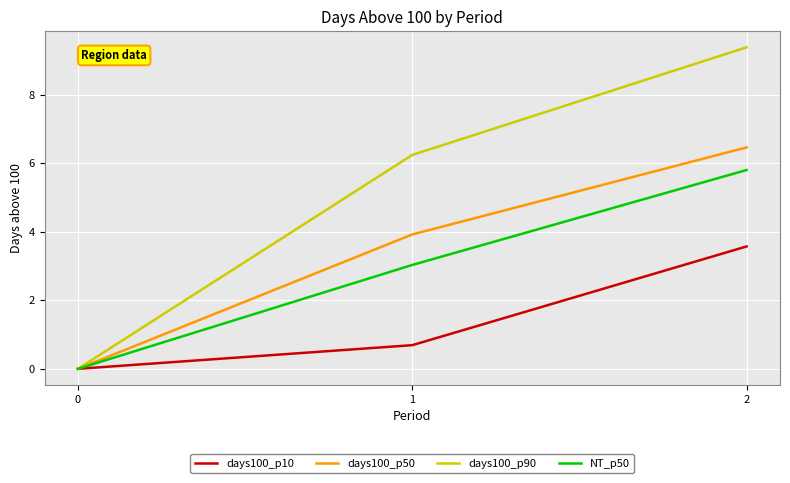

What is the greatest value displayed?

9.4